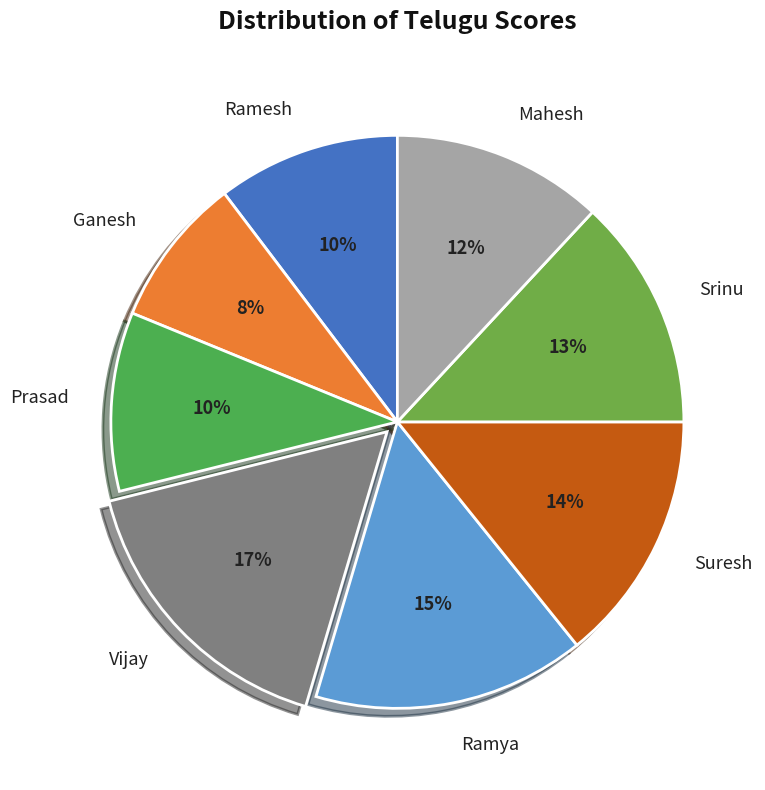

How many segments does this pie chart have?

8